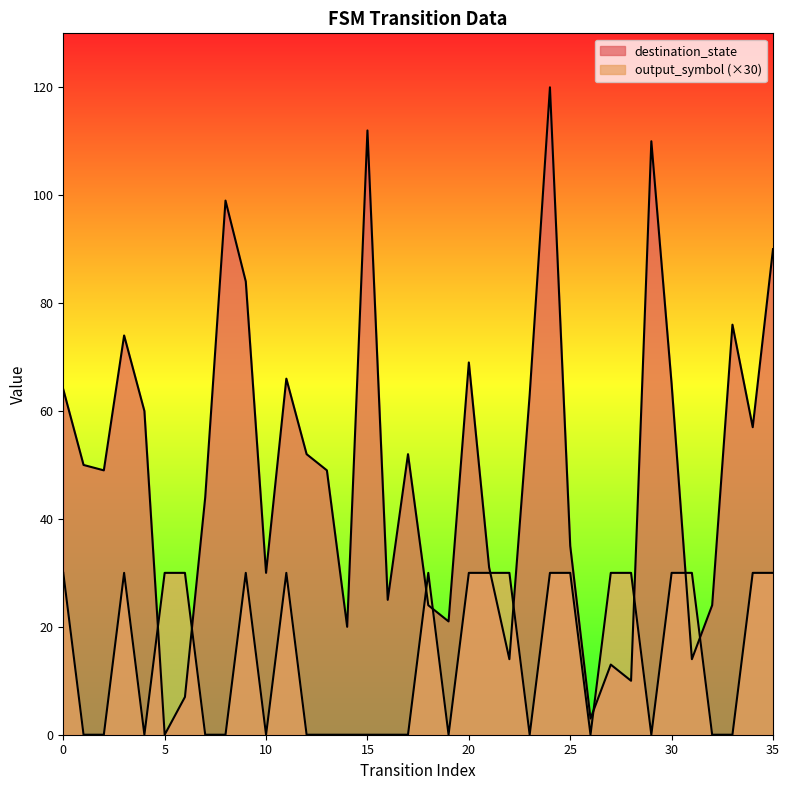

The value of output_symbol at 5 is 30. True or false?

True